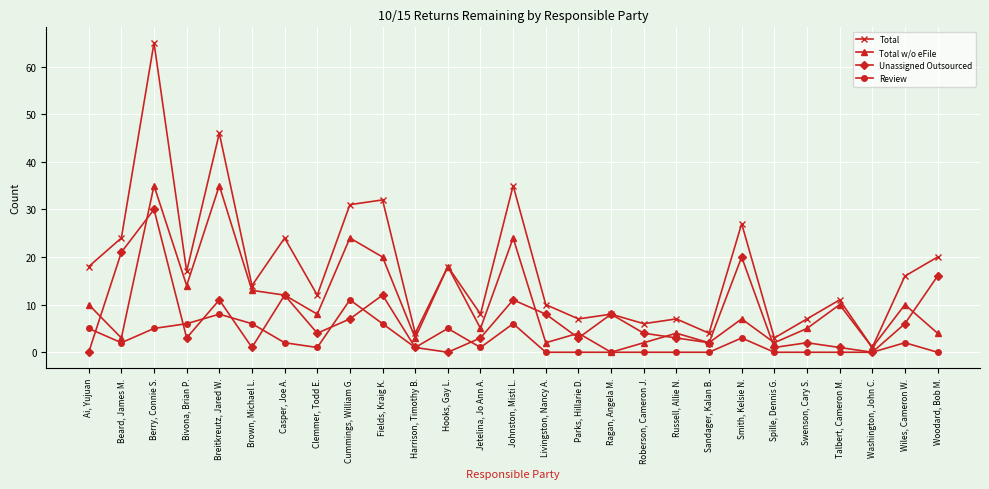

List the series in order of their overall mean, lowest first.

Review, Unassigned Outsourced, Total w/o eFile, Total